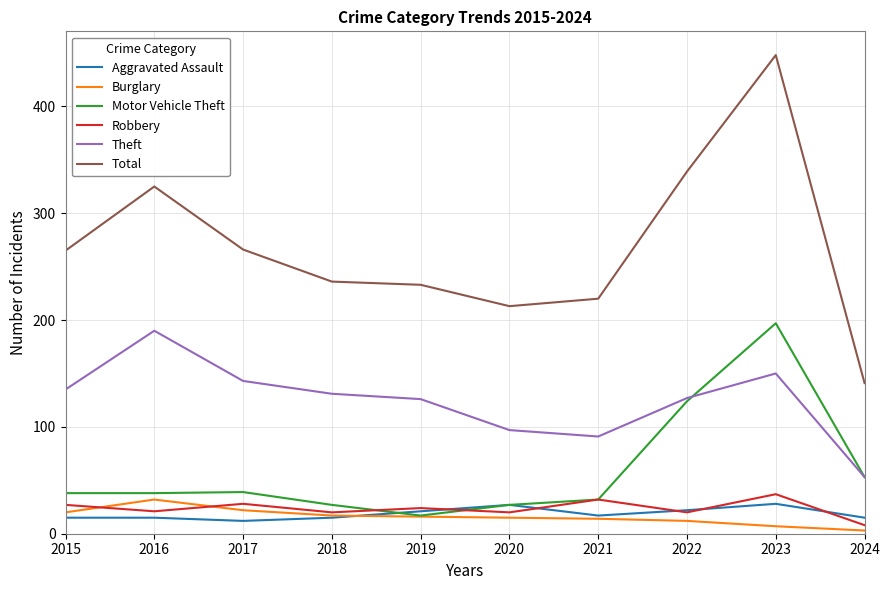

Which series has the largest range (max minus min)?

Total